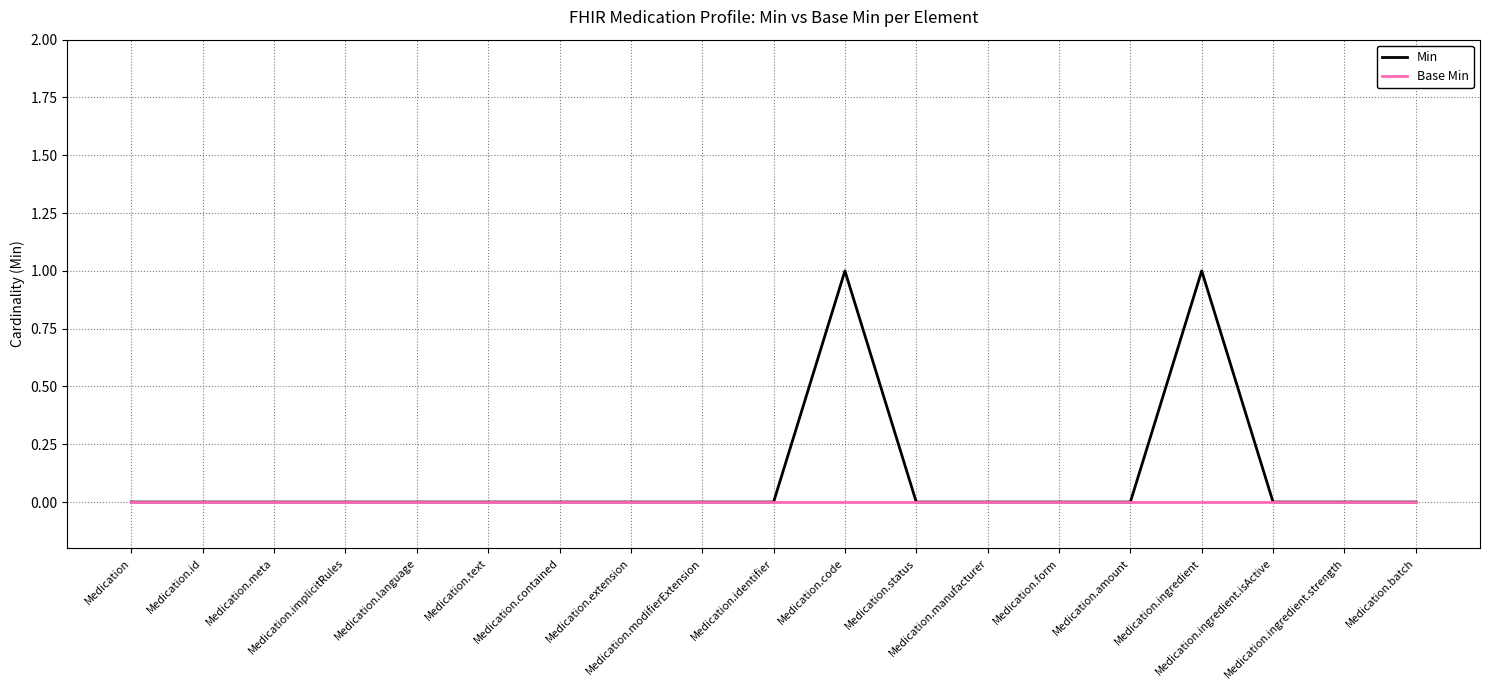

How many lines are shown in the chart?

2